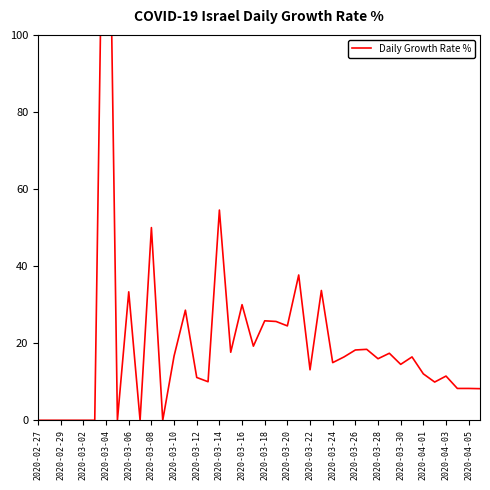

Which has a higher value, 2020-04-03 or 37?

2020-04-03